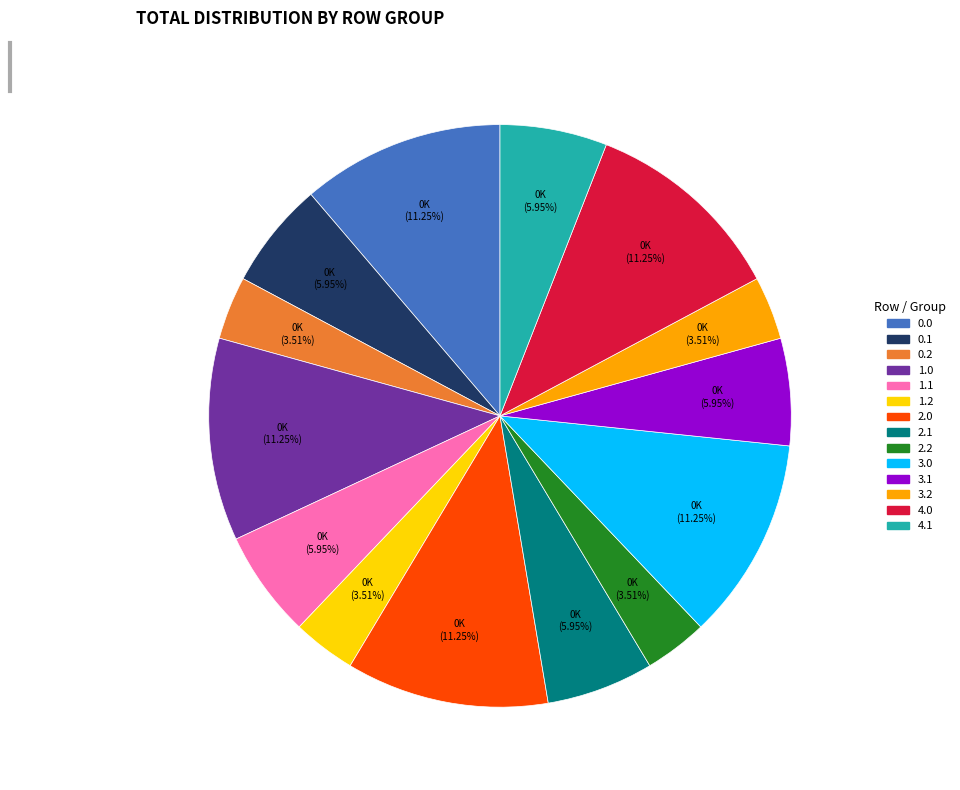

Does 1.1 represent more than half of the total?

No